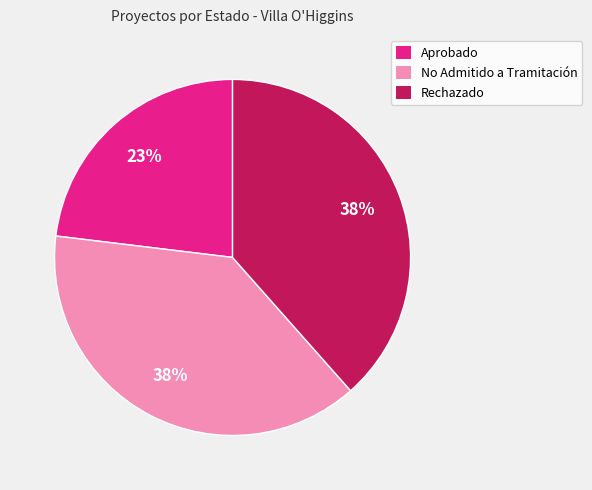

To the nearest percent, what is the combined percentage of Aprobado and Rechazado?

62%